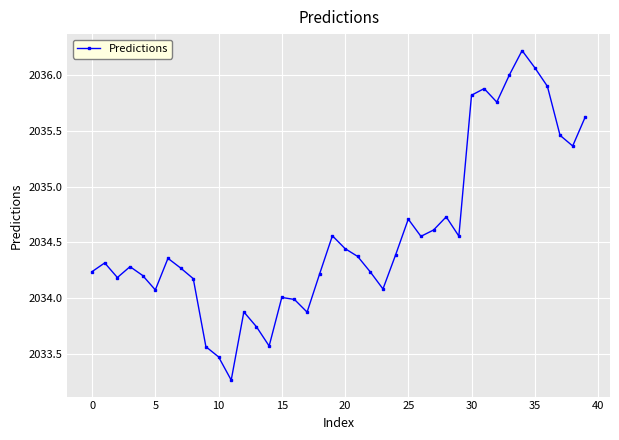

How many points are lower than both their immediate neighbors (excluding endpoints)?

10